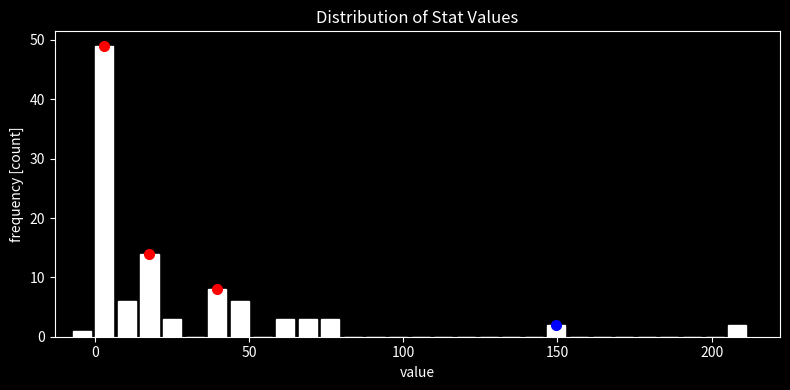

Read against the x-axis, roughly where is the centre of the tallest bar?

5